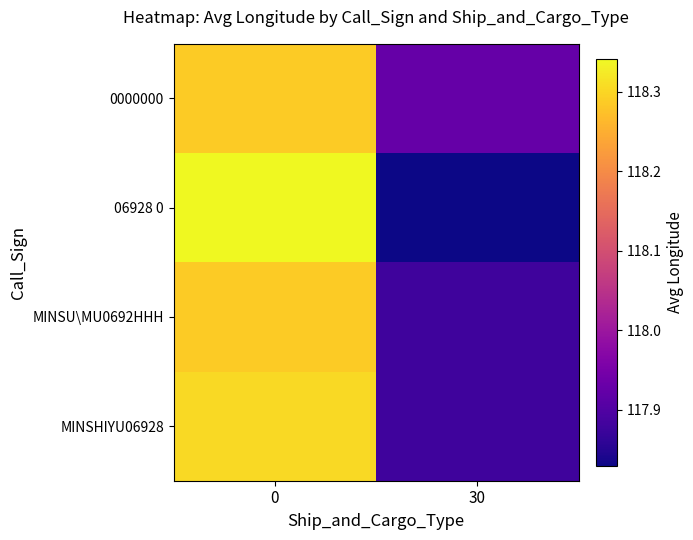

Which series has the largest total across all categories?

0000000